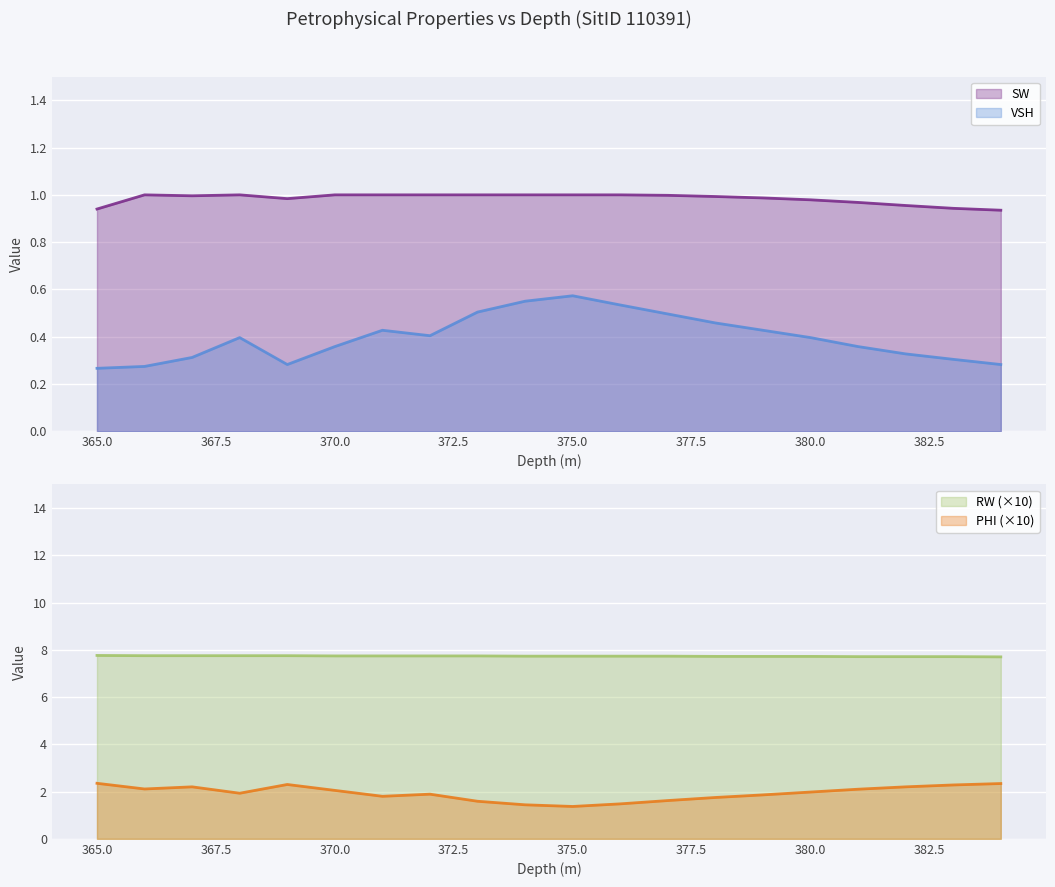

True or false: PHI and RW cross at least once.

False